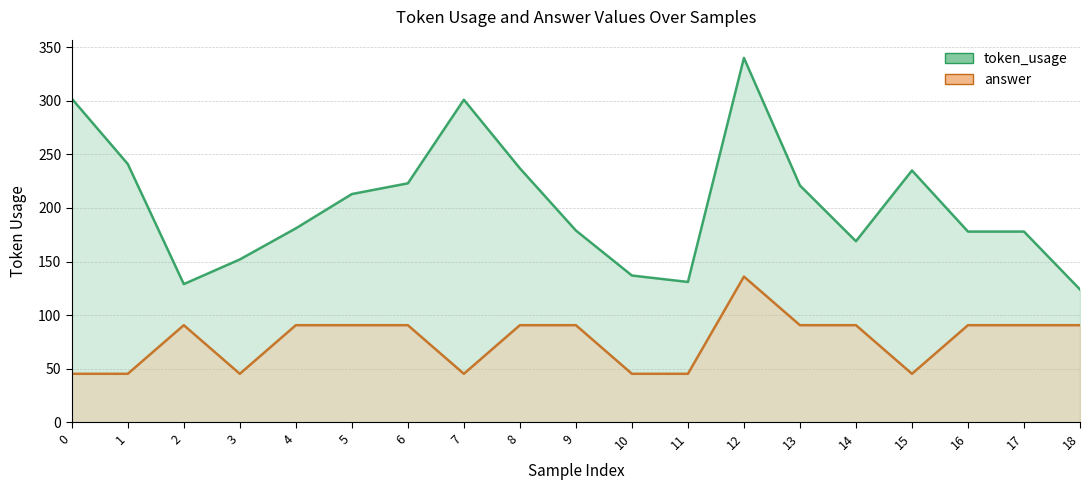

How many interior local valleys does the token_usage series have?

3